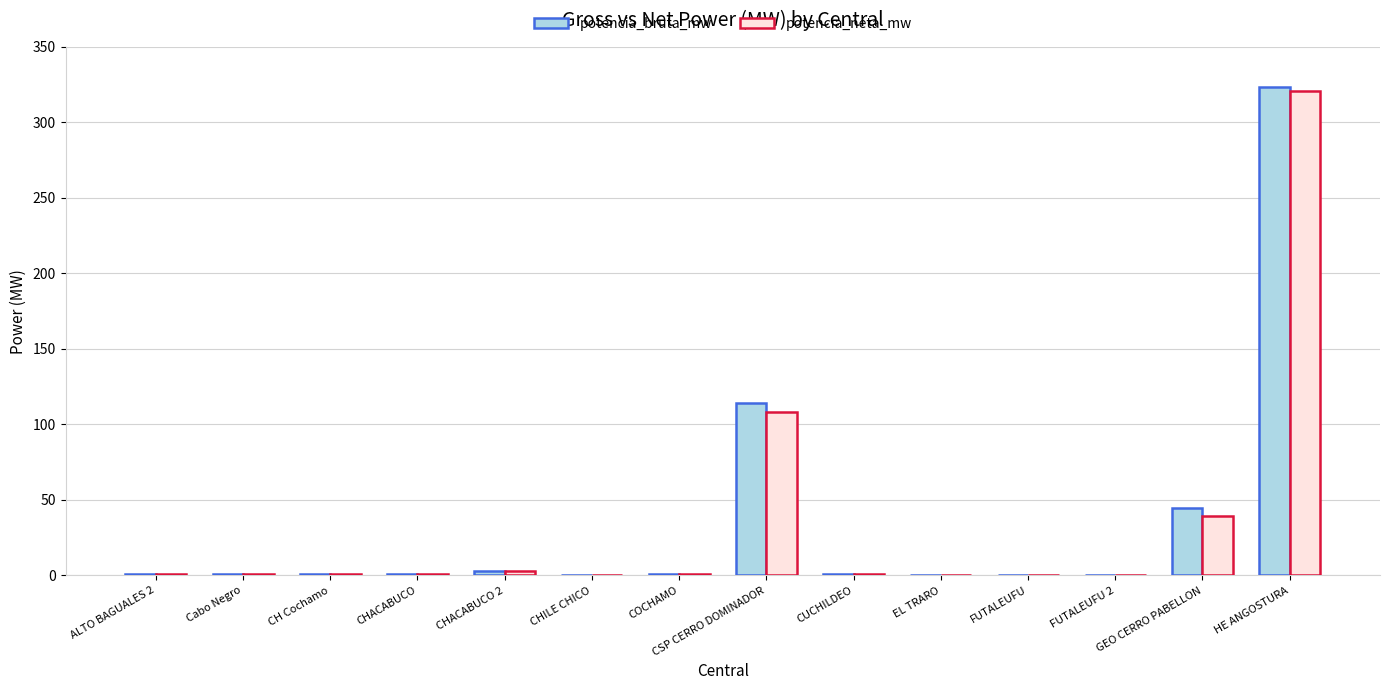

Between EL TRARO and HE ANGOSTURA, which series saw the biggest shift?

potencia_bruta_mw